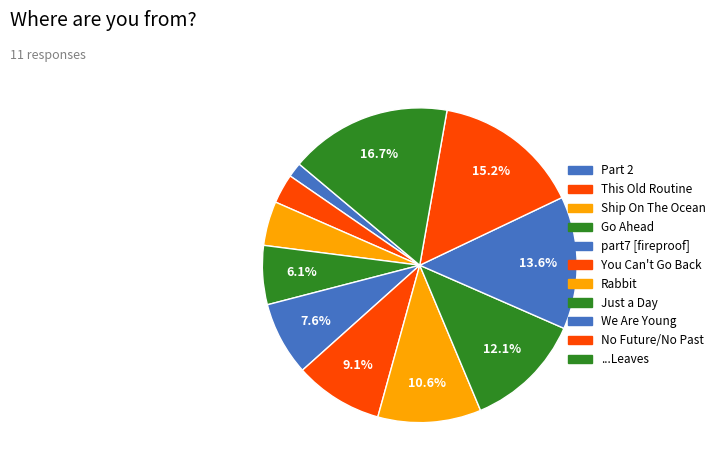

Which slice is the smallest?

Part 2